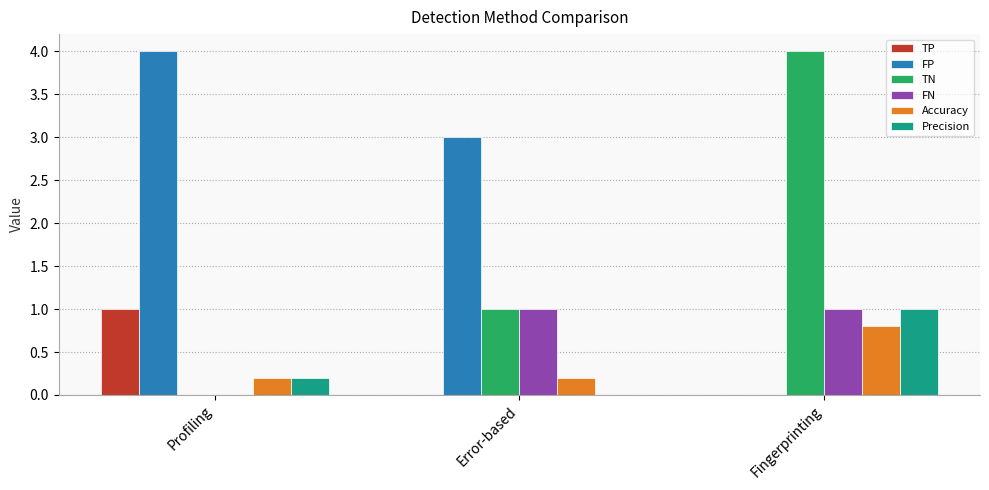

How many data points does each series have?

3